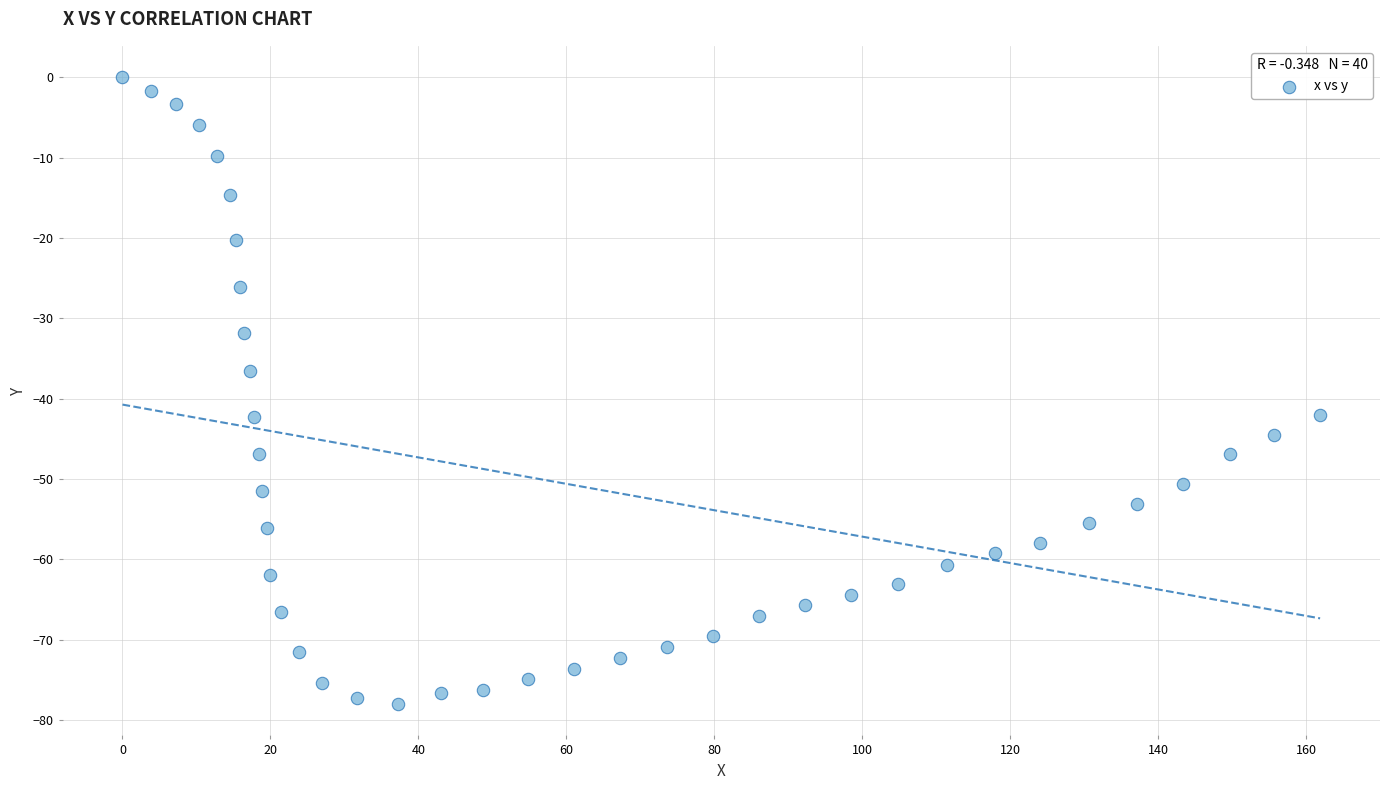

What is the range of X values (max minus min)?

161.9